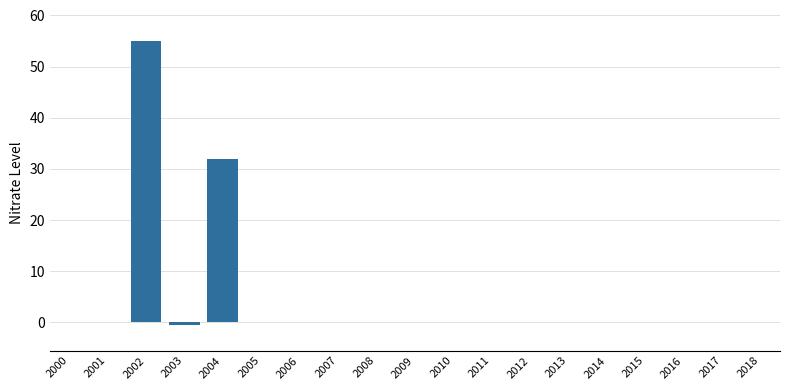

Reading left to right, extract all data points from this chart.

0.0	0.0	55.0	-0.5	32.0	0.0	0.0	0.0	0.0	0.0	0.0	0.0	0.0	0.0	0.0	0.0	0.0	0.0	0.0